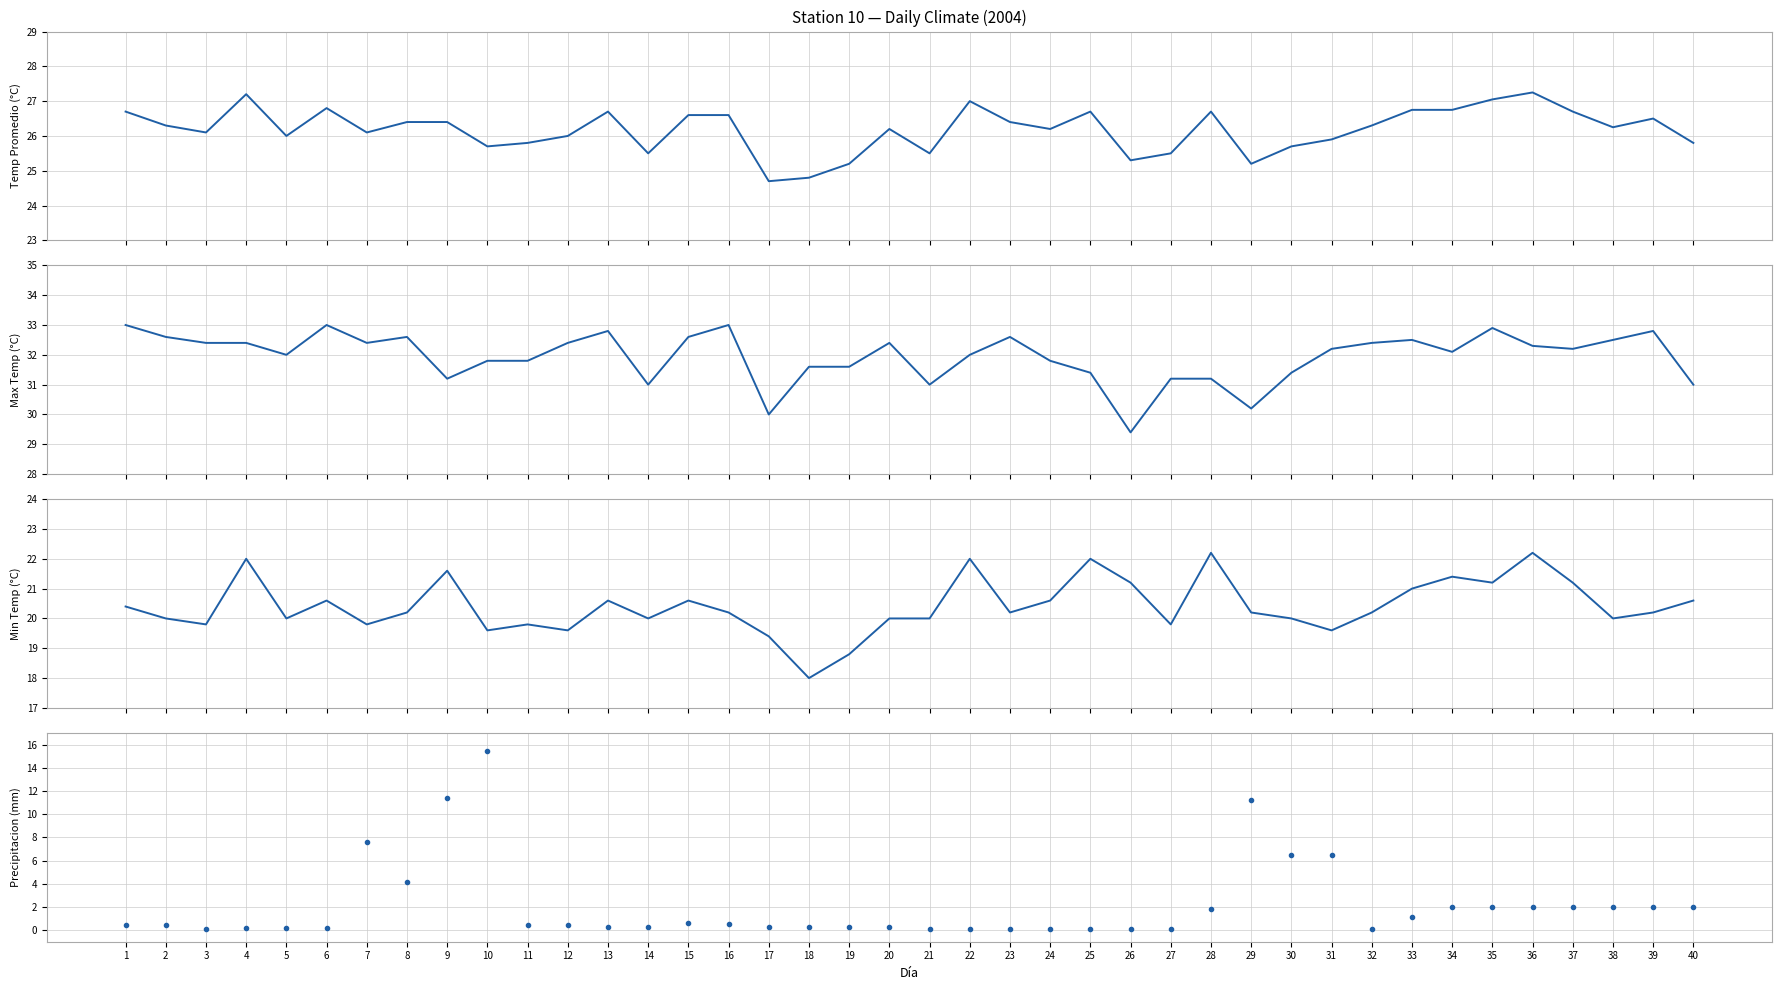

In Temp Promedio, how many points are higher than both neighbors (excluding endpoints)?

9